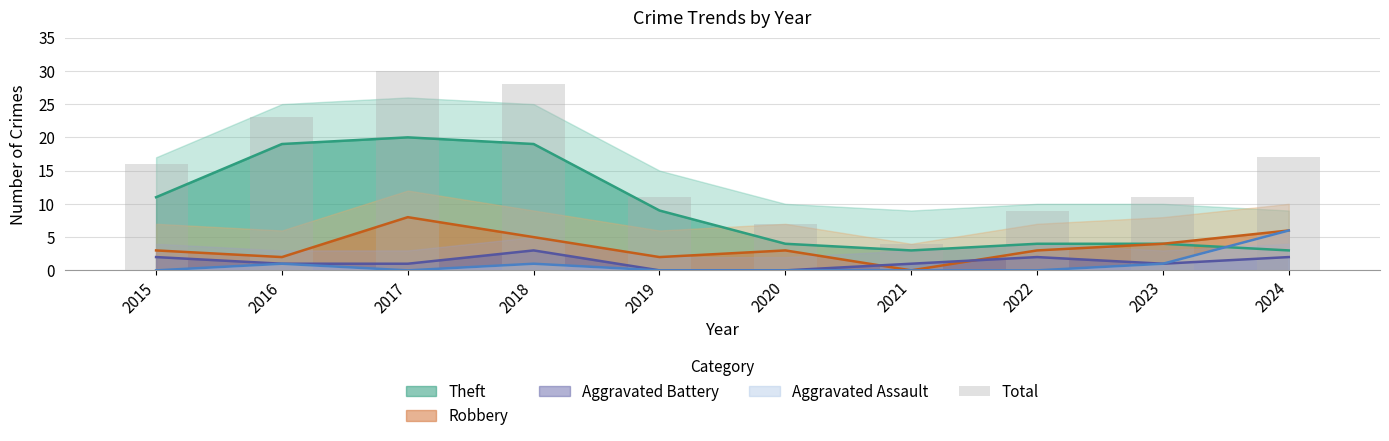

The value at 2023 is 15. True or false?

False